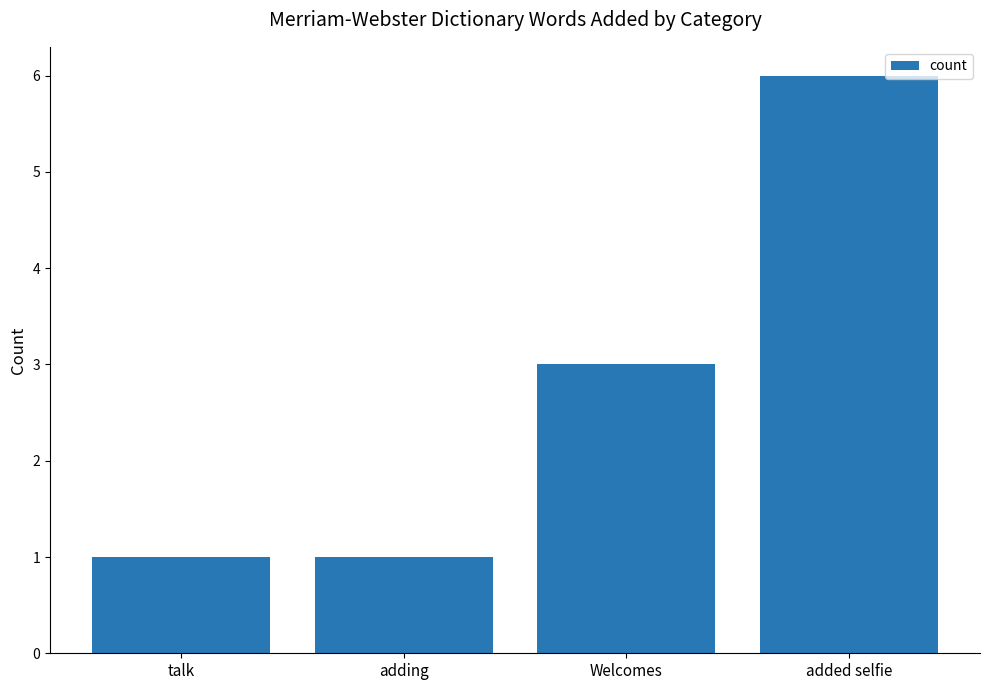

Read the value at adding.

1